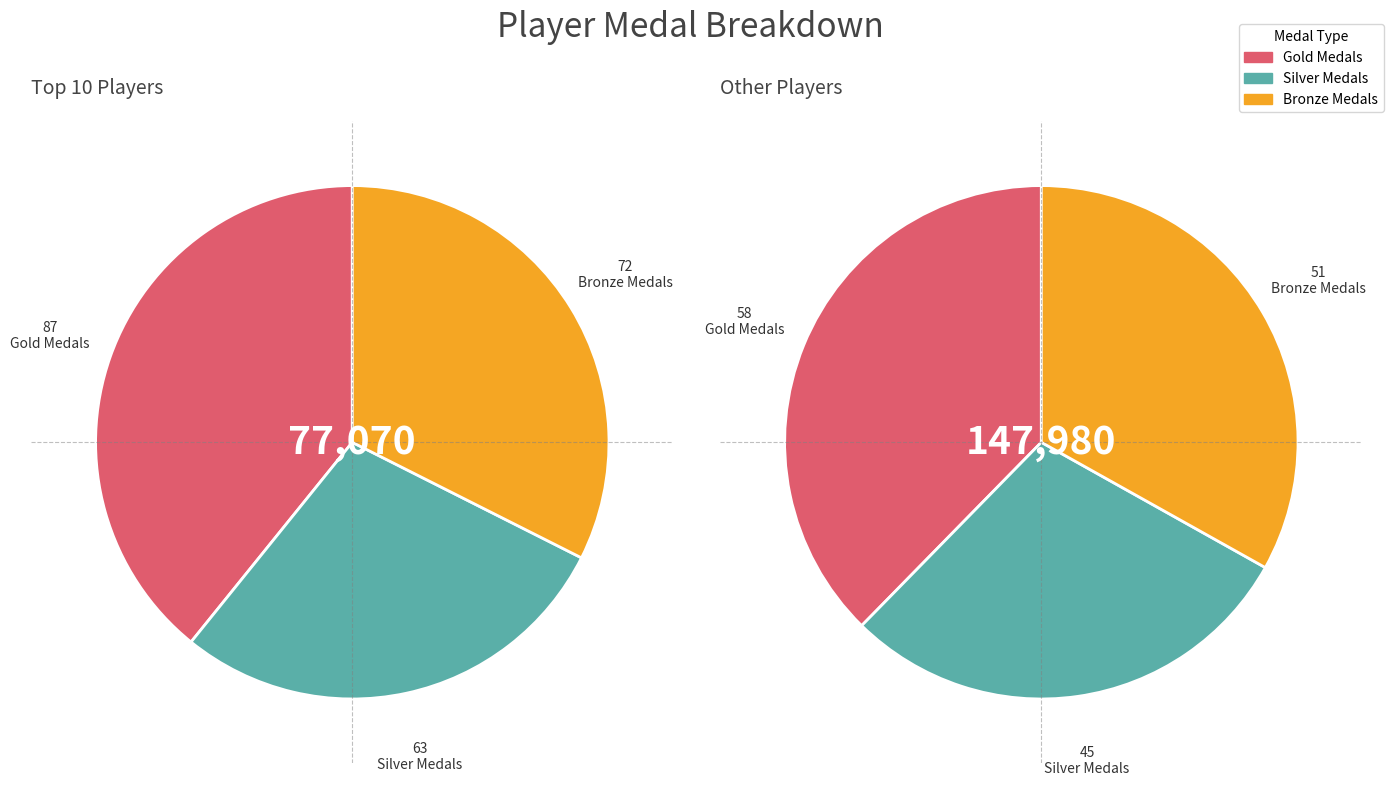

Is there a majority slice in this chart?

No